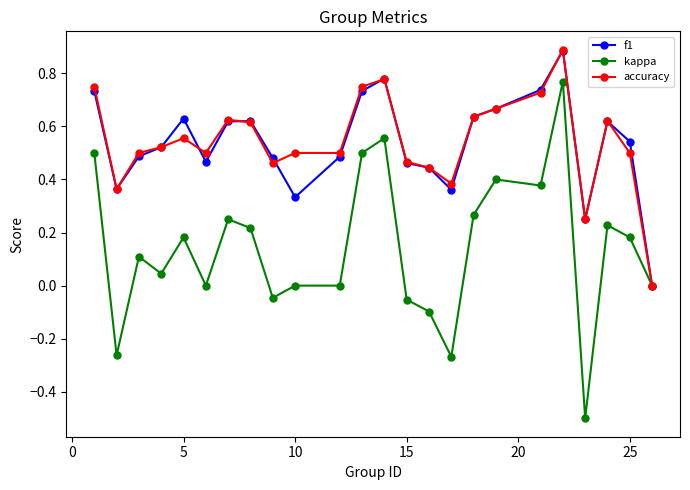

What is the difference between the maximum and minimum values in the kappa series?

1.3